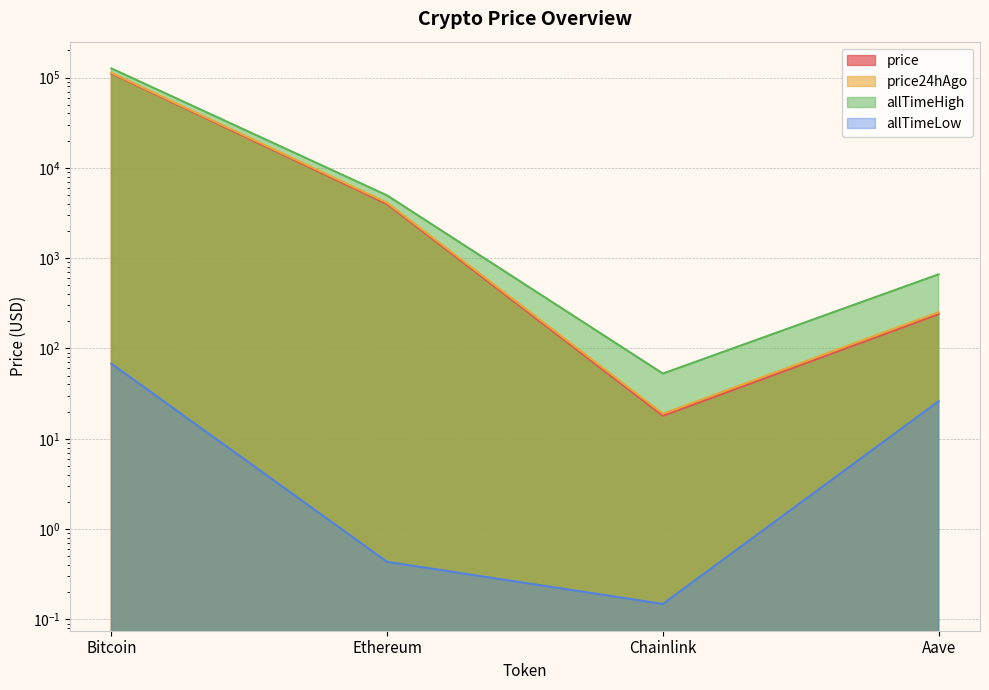

True or false: allTimeHigh and price intersect in this chart.

False